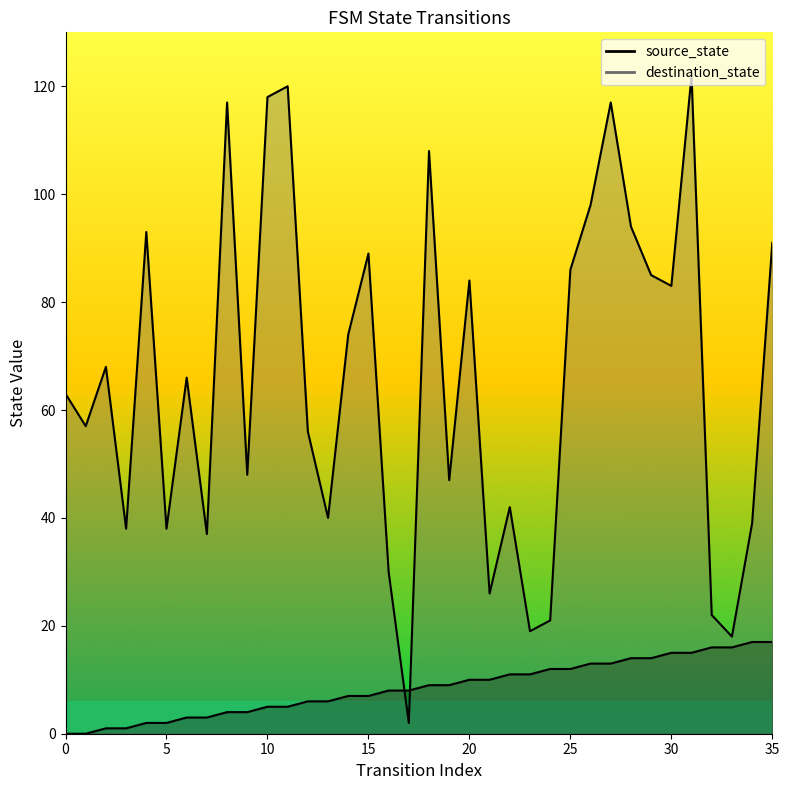

What is the average value of the source_state series?

8